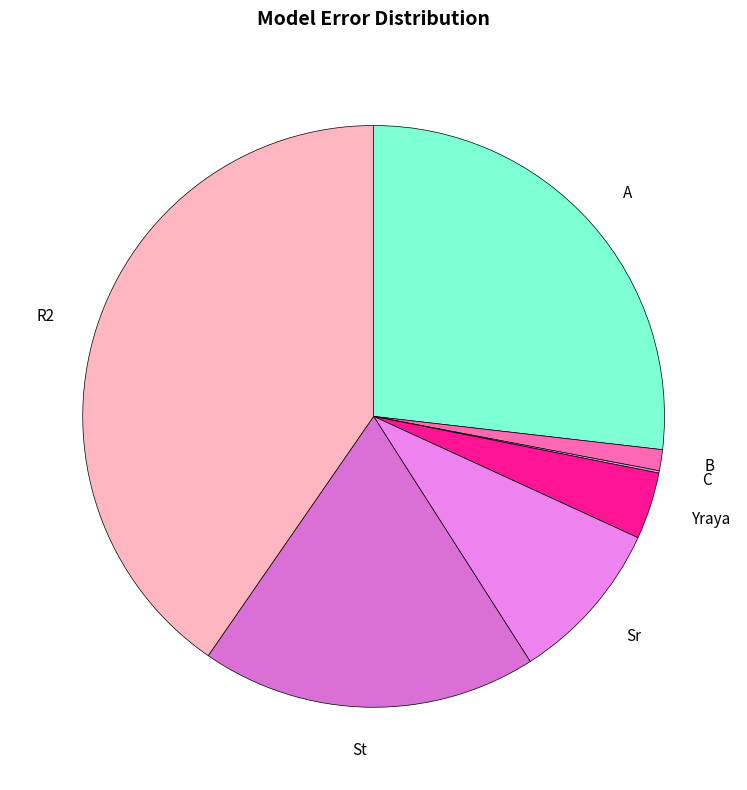

Is there any slice that represents more than half of the pie?

No